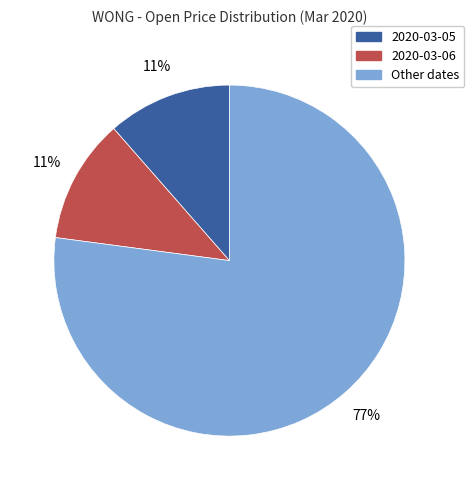

Is there any slice that represents more than half of the pie?

Yes